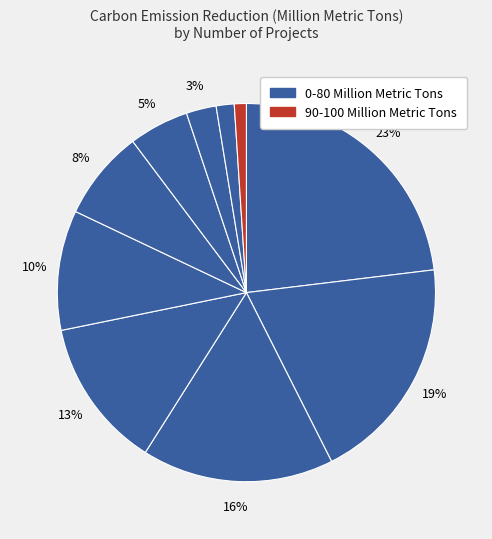

How many slices are in this pie chart?

10